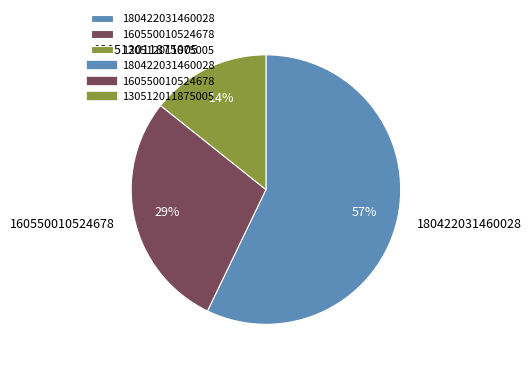

What is the smallest slice in the pie chart?

130512011875005